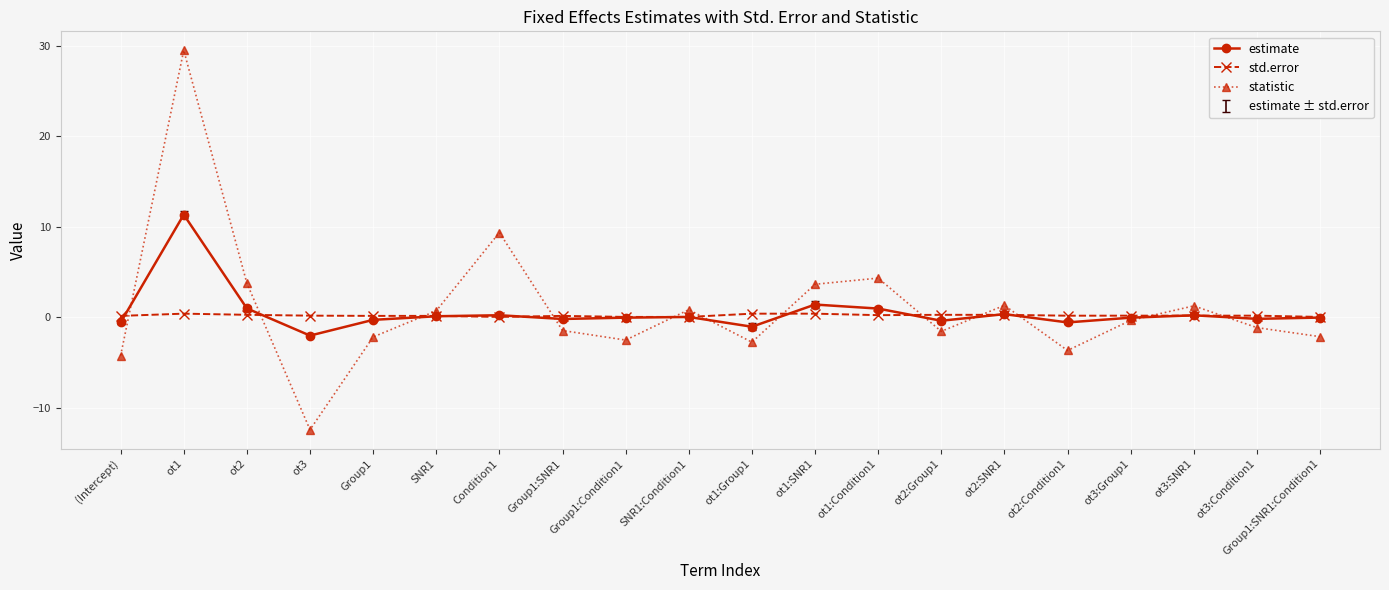

What is the difference between the highest and lowest values at ot2:Condition1?

3.8